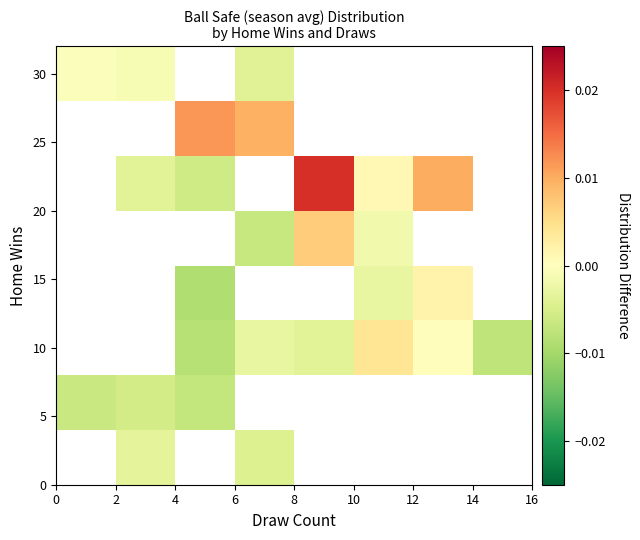

Count the number of data series in this chart.

8